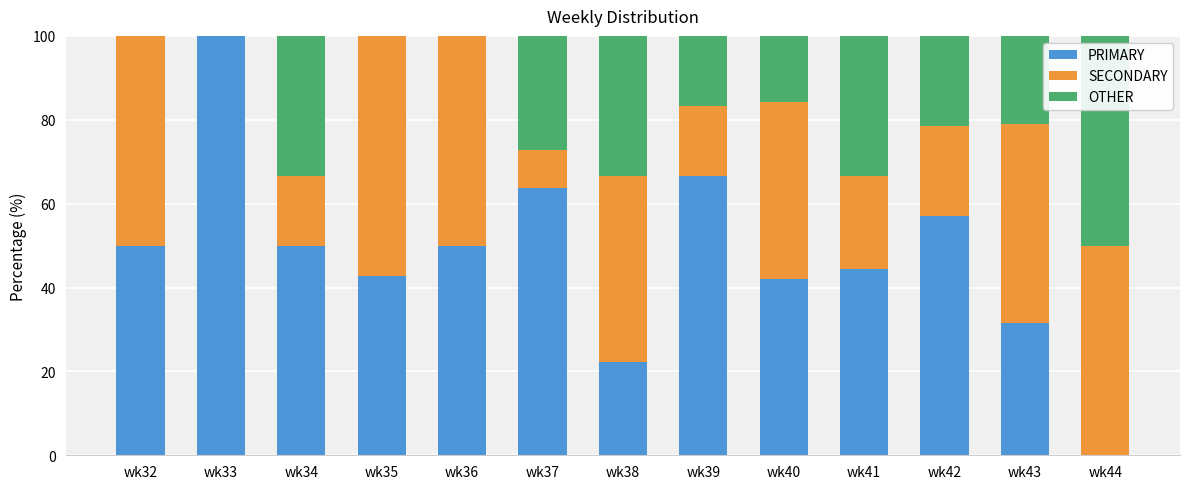

What is the difference between the PRIMARY values at wk35 and wk32?

7.1